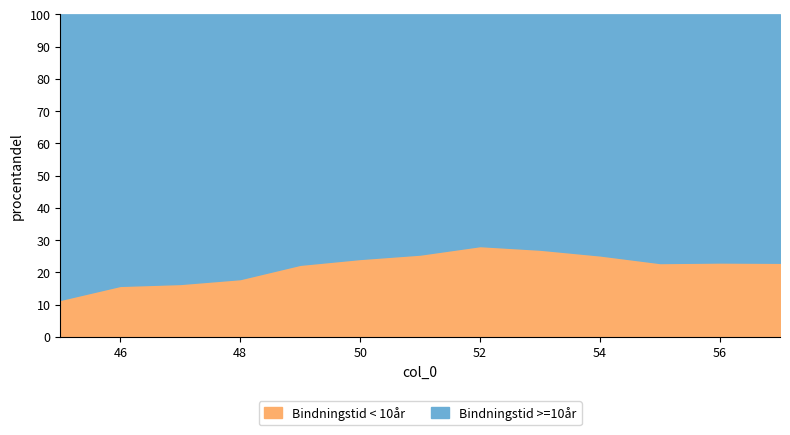

True or false: the data has more than 2 interior local peaks.

False